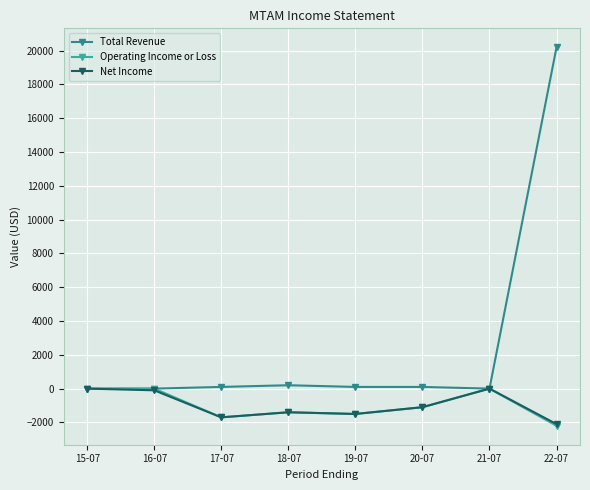

At how many categories does at least one series exceed 8440?

1